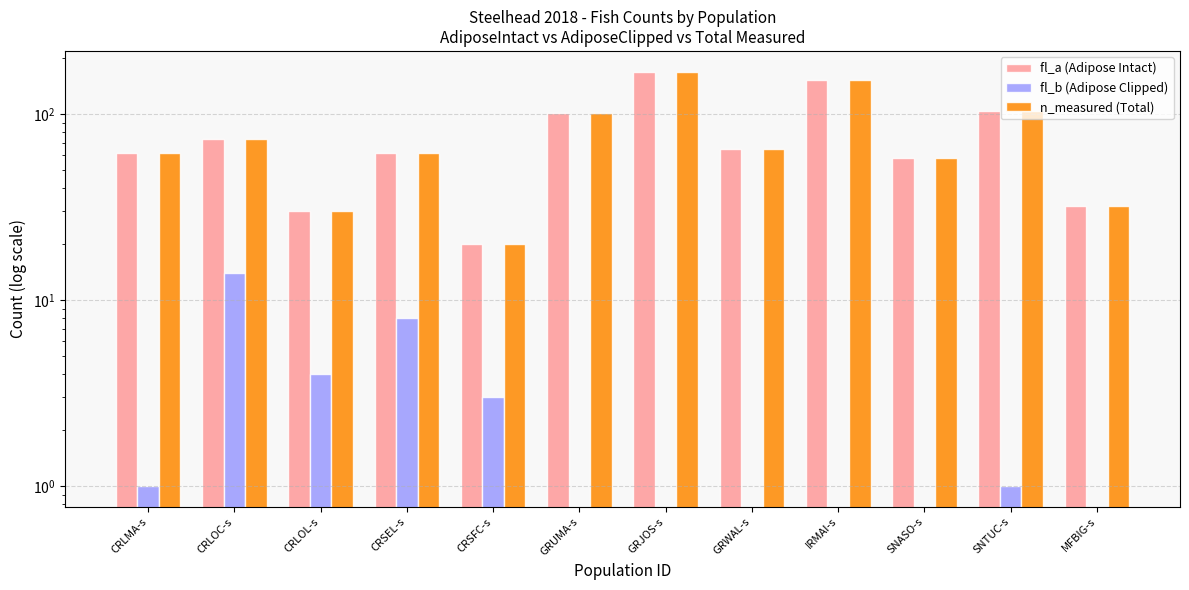

Where does the fl_b (Adipose Clipped) series first go above 1?

CRLOC-s